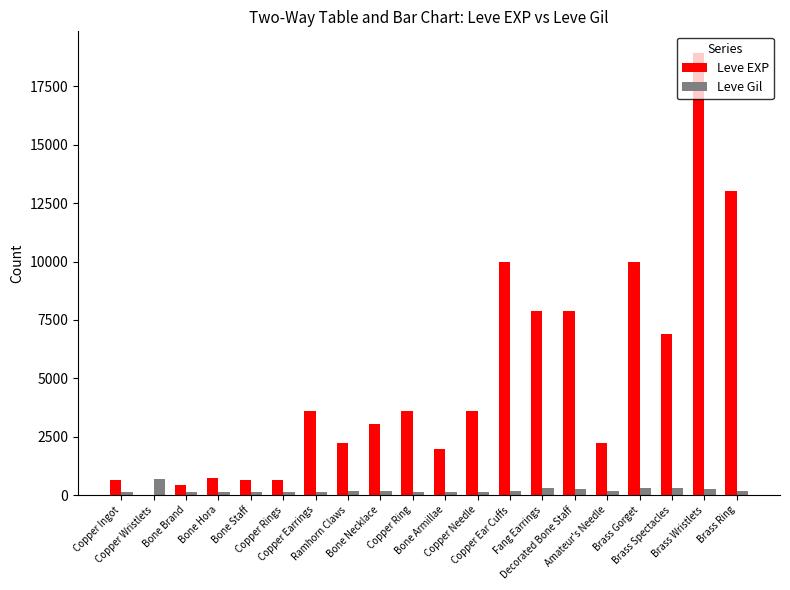

Which series has the largest range (max minus min)?

Leve EXP